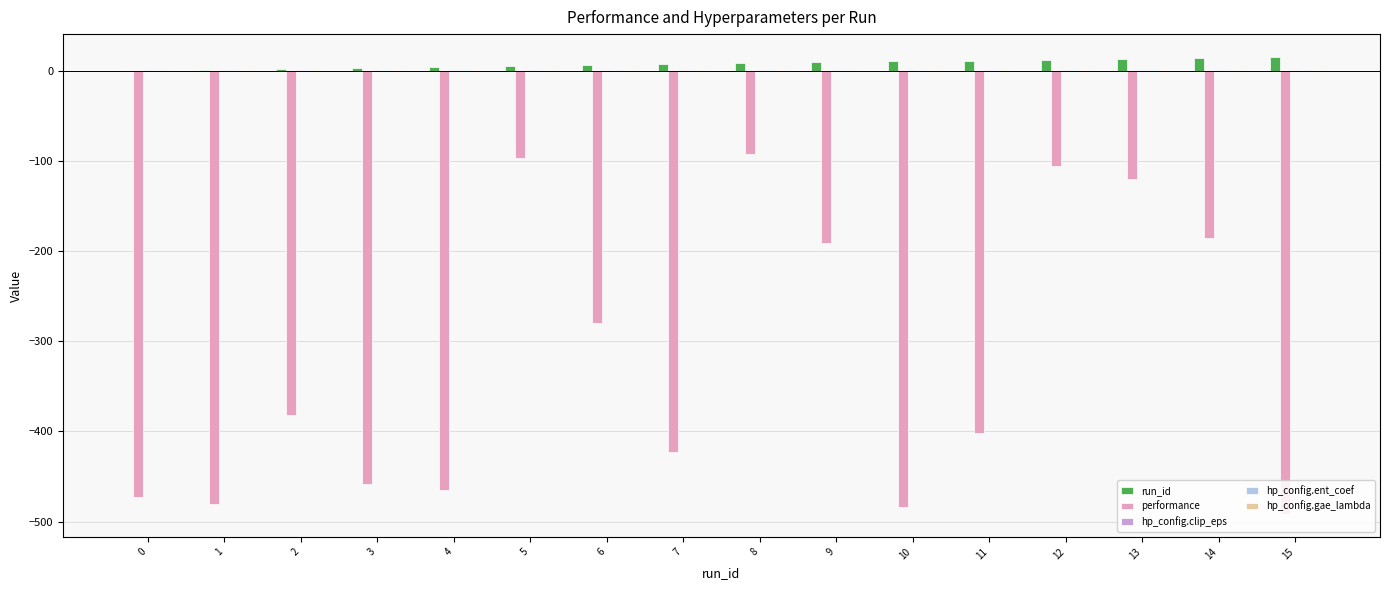

Which series has the widest spread of values?

performance